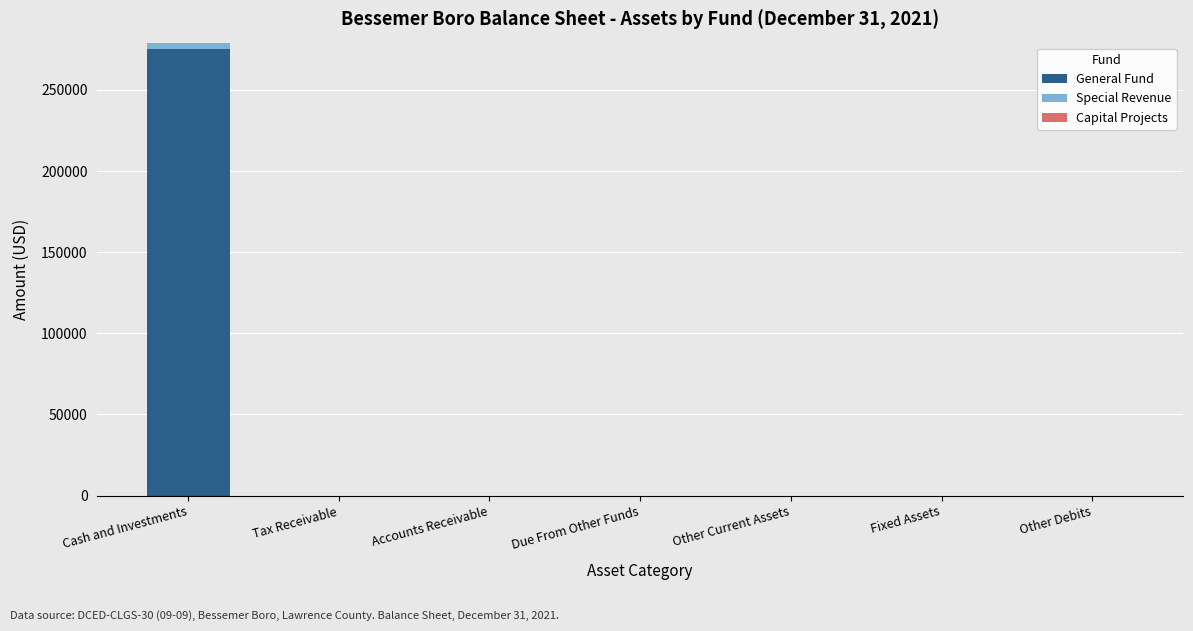

Reading right to left, what are the values for General Fund?

Other Debits=0	Fixed Assets=0	Other Current Assets=0	Due From Other Funds=0	Accounts Receivable=0	Tax Receivable=0	Cash and Investments=274939